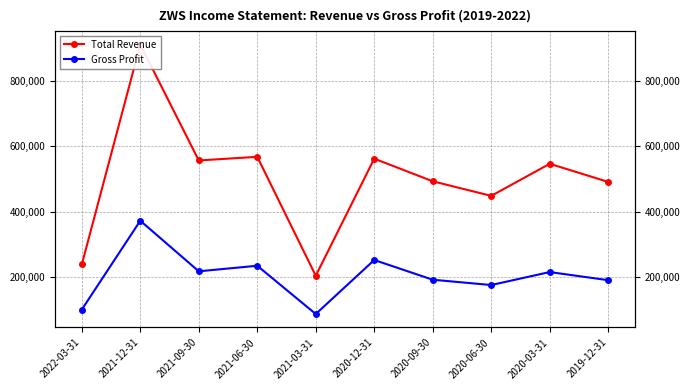

The Total Revenue series shows 449100 at 2020-06-30. True or false?

True